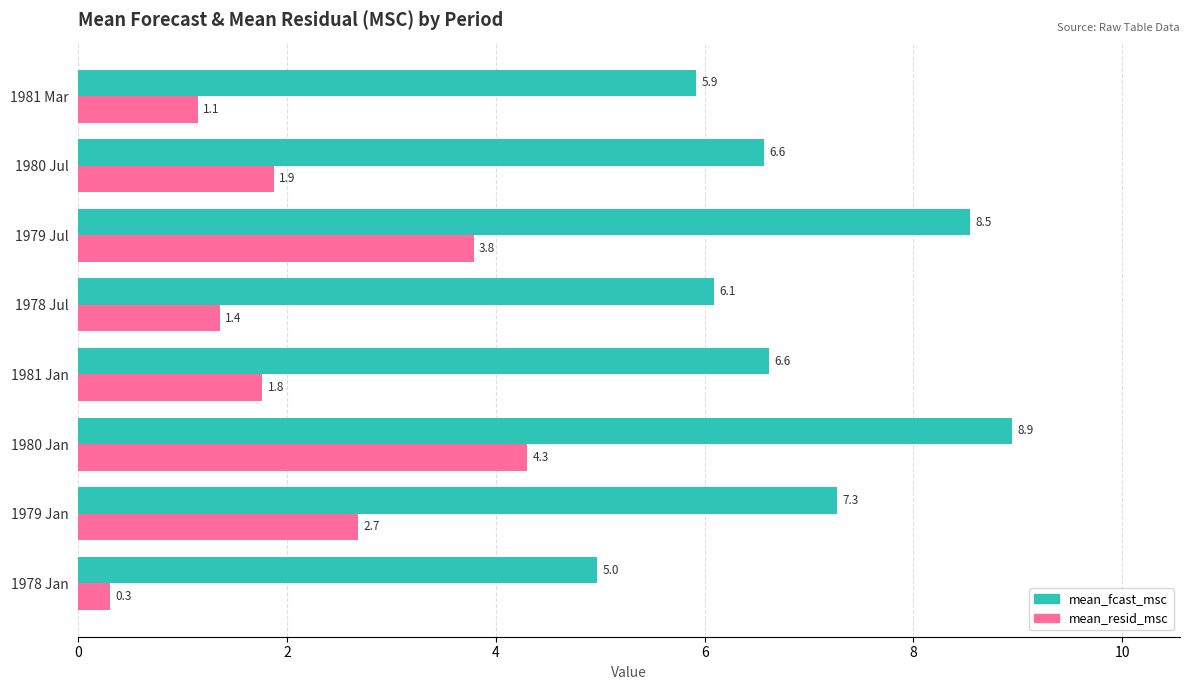

Which series has the widest spread of values?

mean_resid_msc